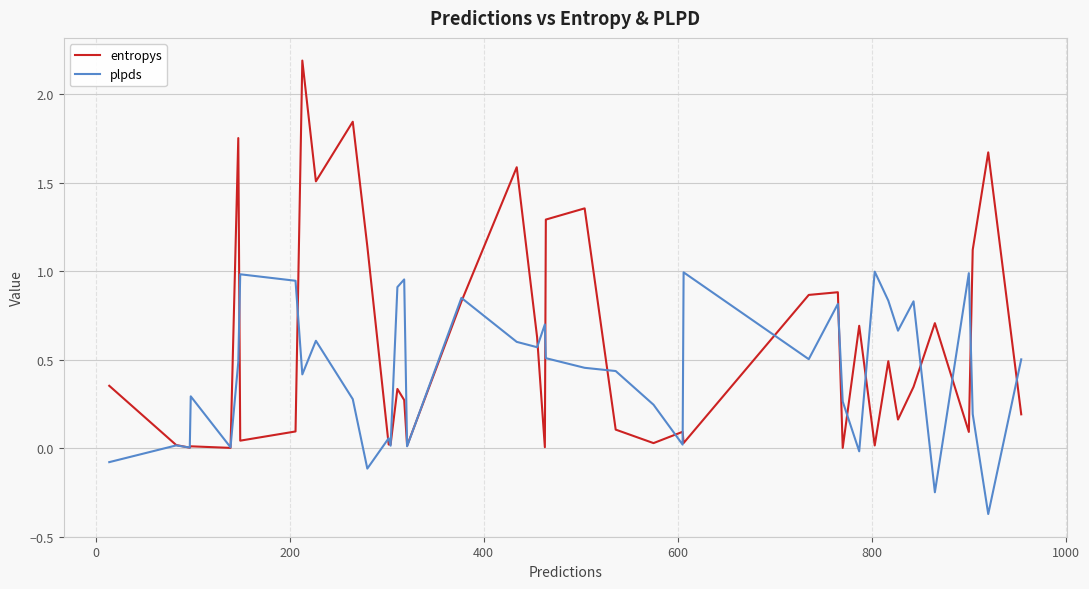

Which series has the largest range (max minus min)?

entropys